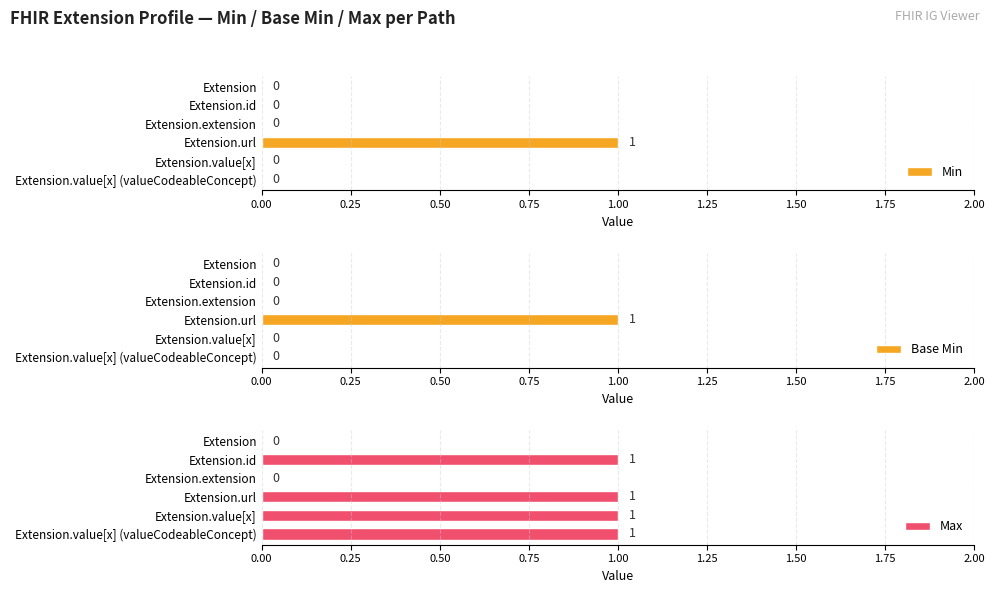

List the series in order of their peak value, highest first.

Min, Base Min, Max